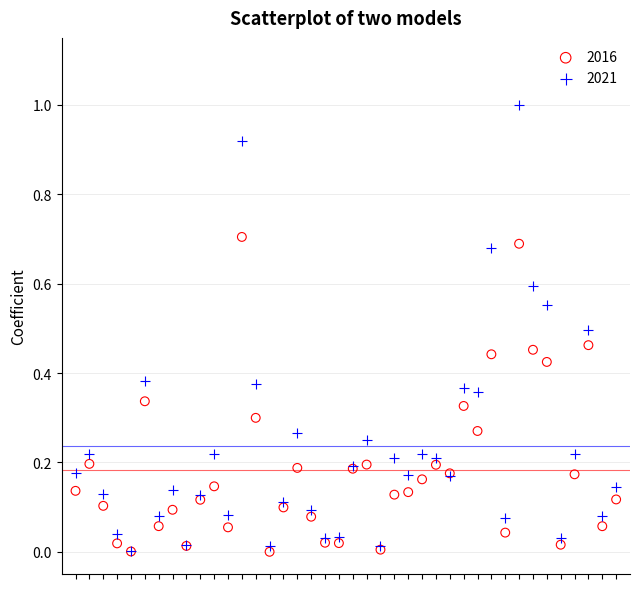

What are all the series names shown in the legend?

2016, 2021